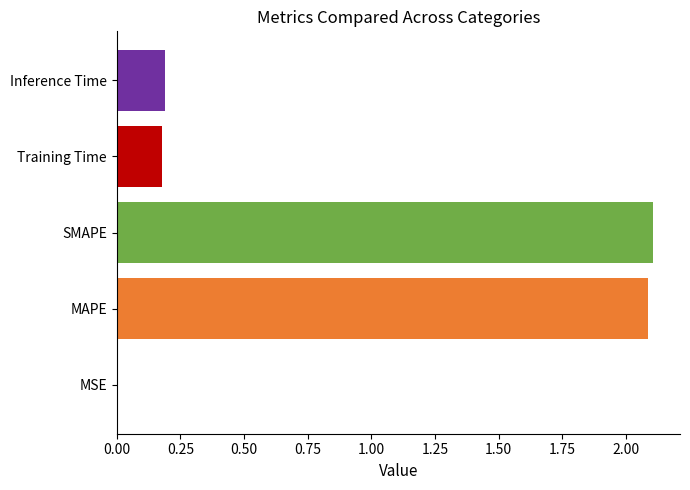

True or false: the data shows 0.2 at Inference Time.

True